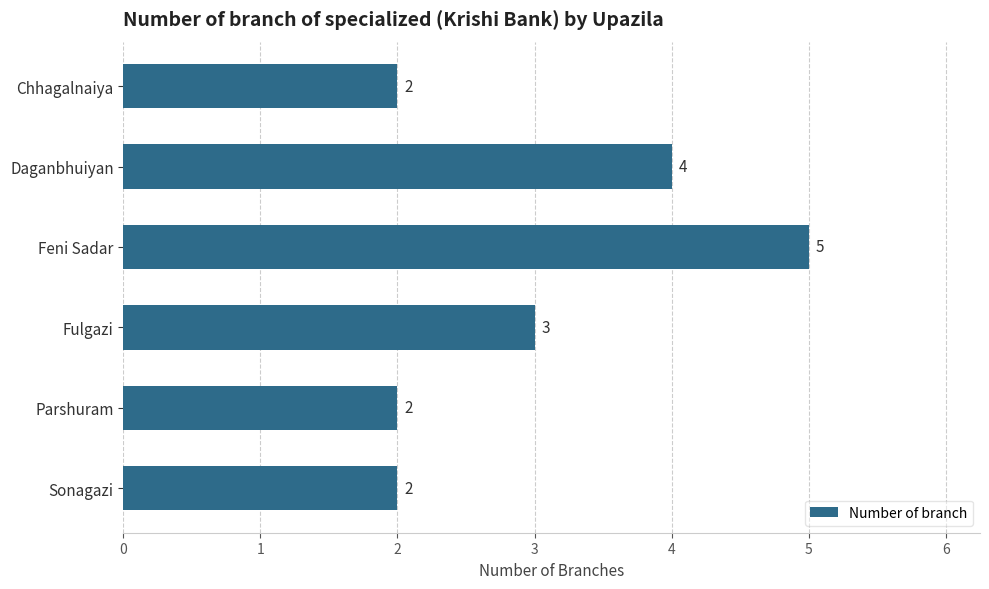

What position from the top is Parshuram?

5